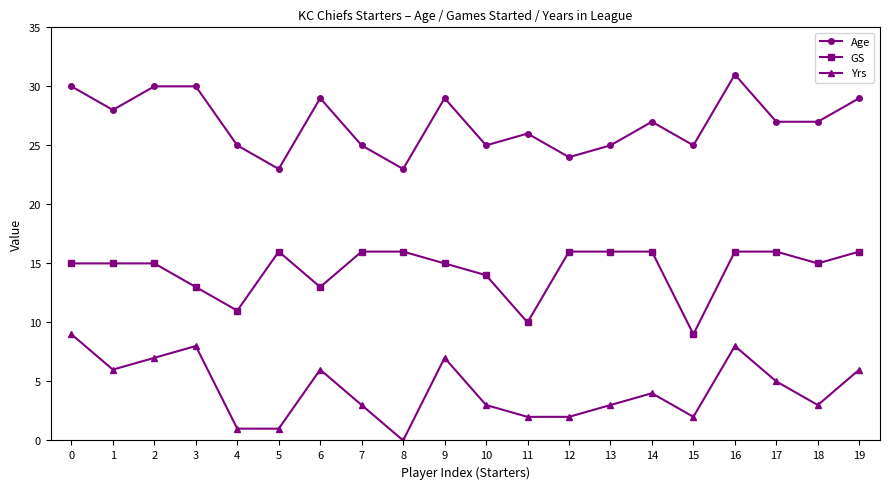

In Yrs, how many points are higher than both neighbors (excluding endpoints)?

5